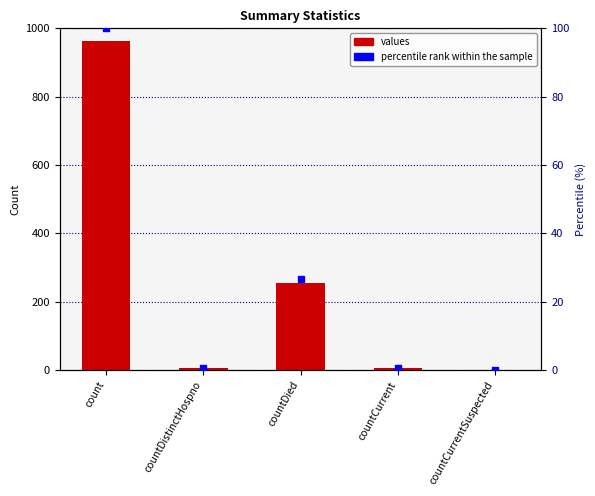

At which category is the sum across all series the highest?

count